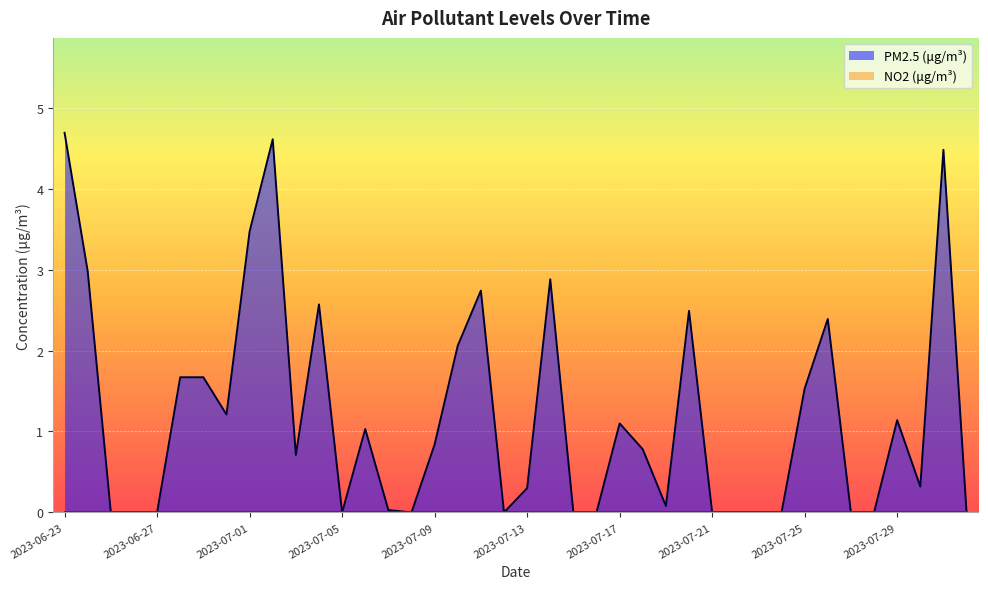

Reading right to left, list all the values displayed in this chart.

0.0	4.5	0.3	1.1	0.0	0.0	2.4	1.5	0.0	0.0	0.0	0.0	2.5	0.1	0.8	1.1	0.0	0.0	2.9	0.3	0.0	2.7	2.1	0.8	0.0	0.0	1.0	0.0	2.6	0.7	4.6	3.5	1.2	1.7	1.7	0.0	0.0	0.0	3.0	4.7